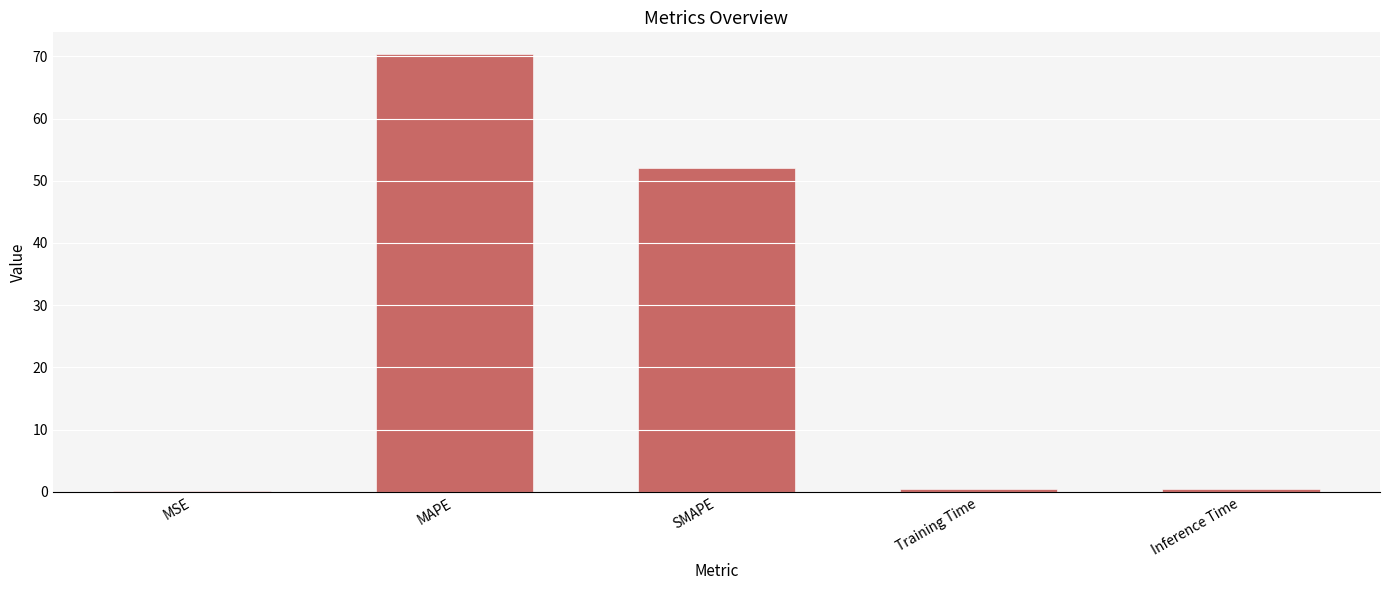

What is the sum of all values?

123.4